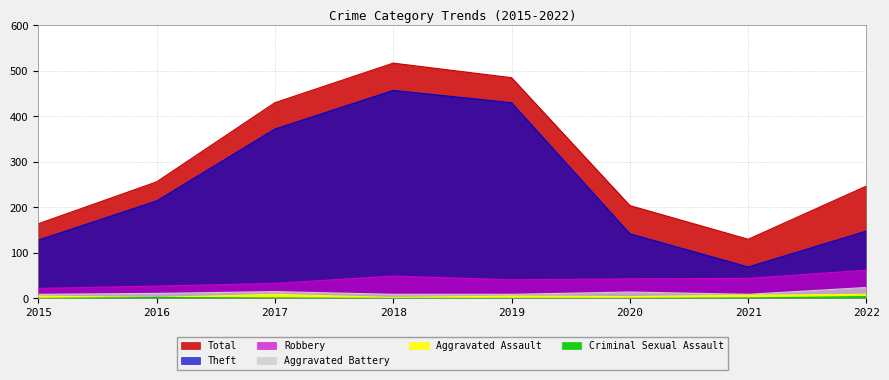

Count the number of data series in this chart.

6